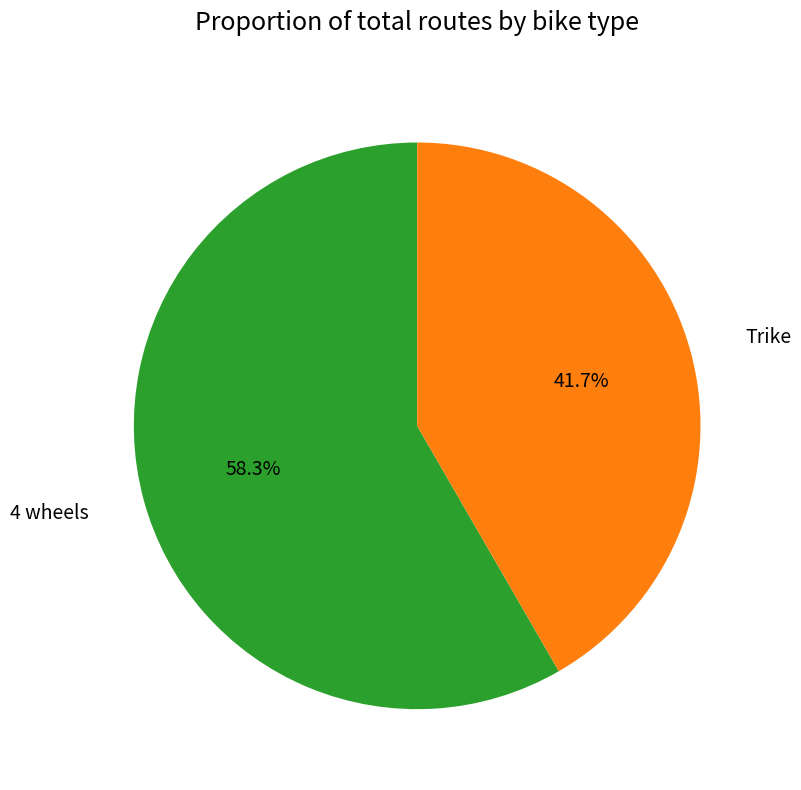

Is there a majority slice in this chart?

Yes